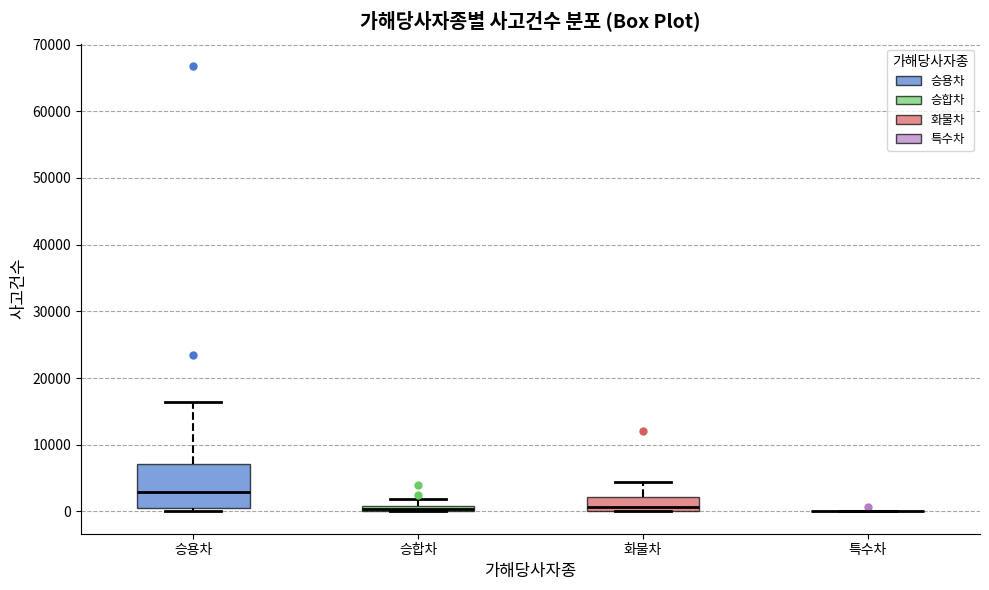

Comparing the boxes themselves (not the whiskers), which one is the tallest?

승용차